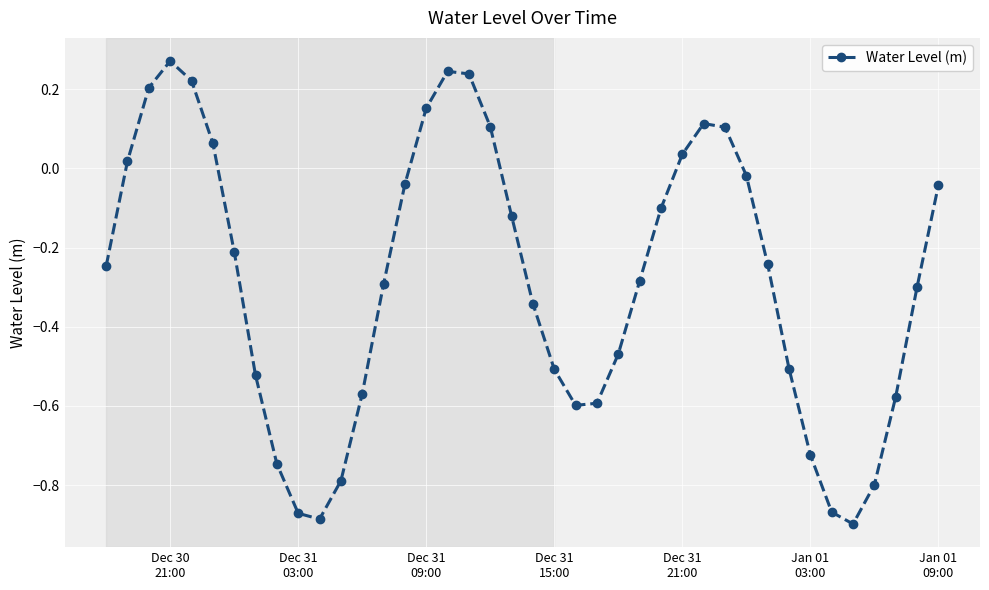

How many negative values are there?

28